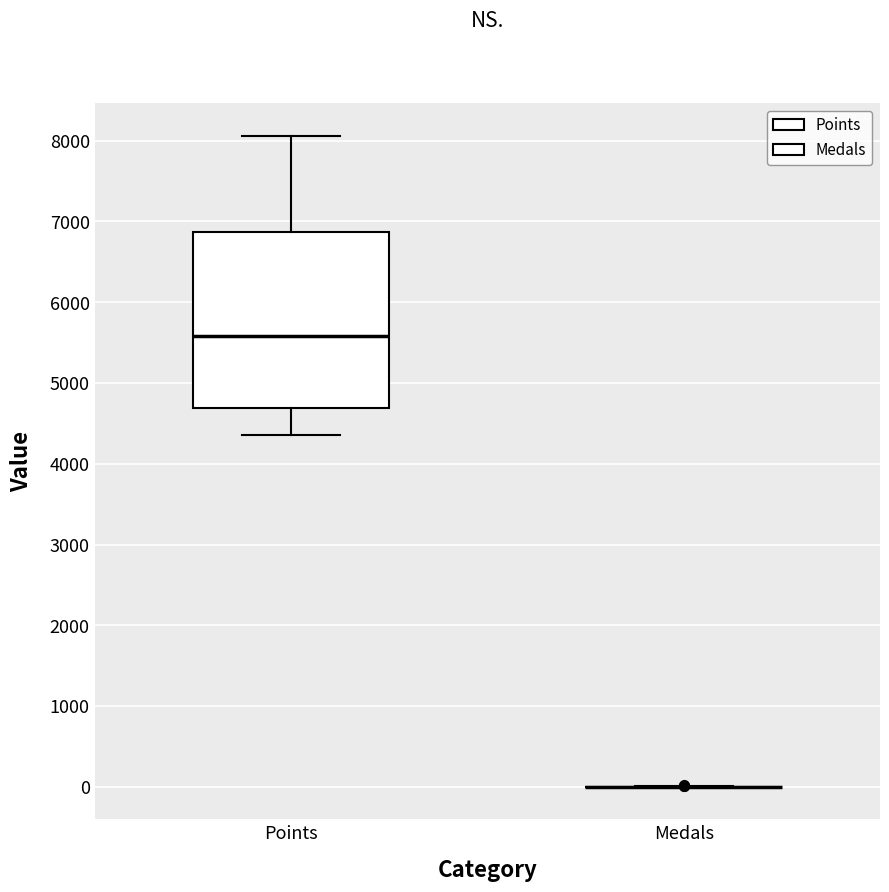

Where does the lower whisker of the box for Points end on the y-axis? The values are not printed on the chart, so give them approximately, as read against the axis.

4400